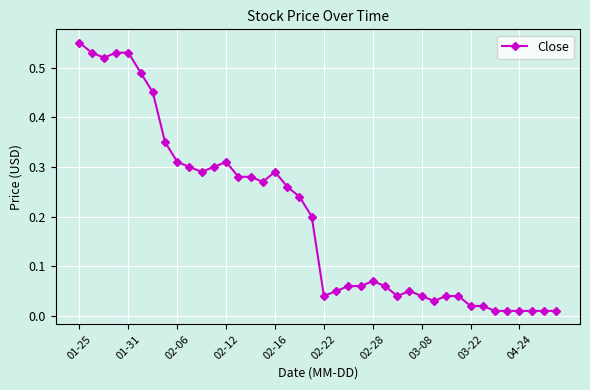

True or false: there are more than 2 points higher than both neighbors.

True